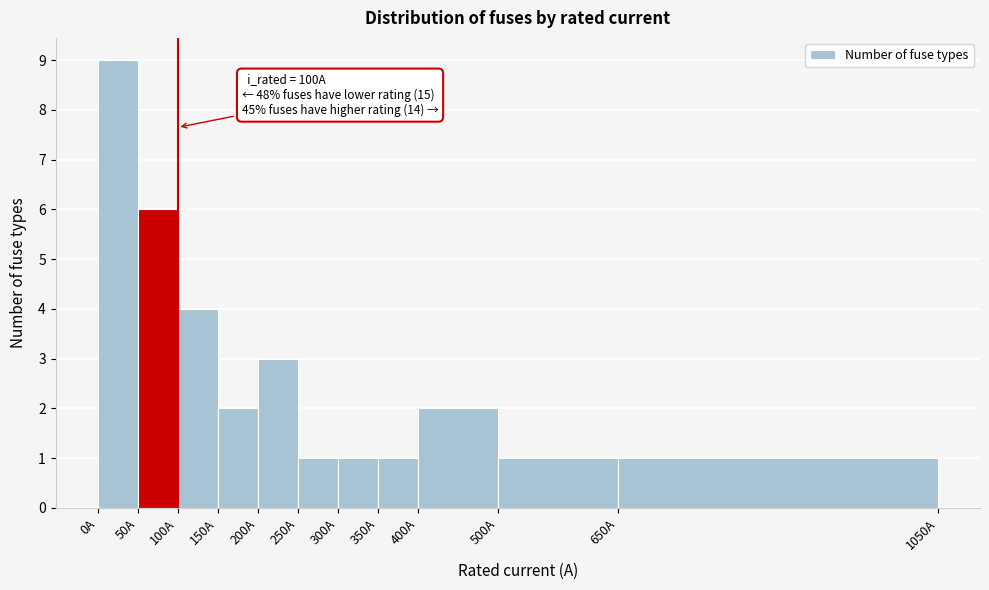

Over which range of the x-axis is the bar tallest?

0 to 50